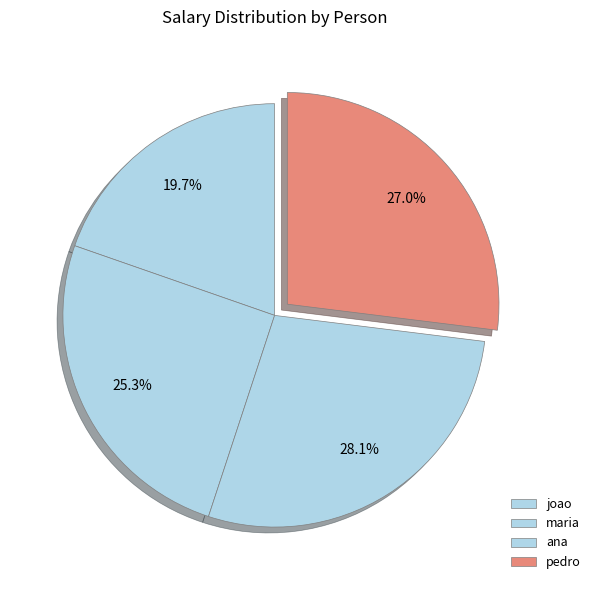

What percentage is the joao slice, to the nearest percent?

20%